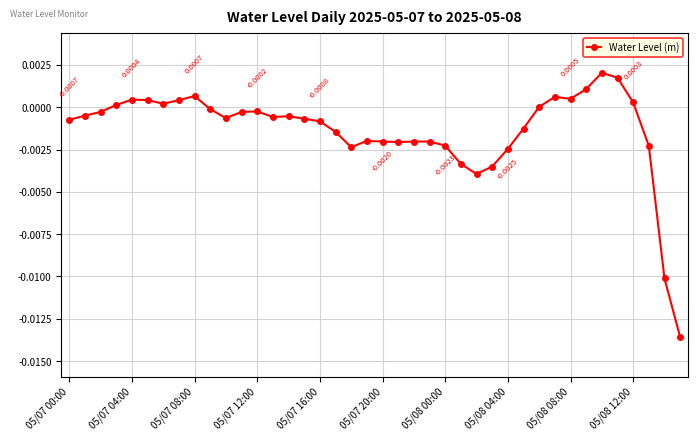

True or false: the data has more than 1 interior local peaks.

True